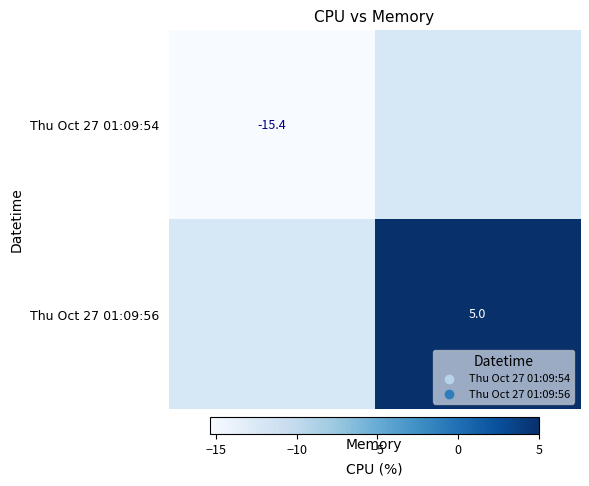

Is it true that Thu Oct 27 01:09:54 equals -5.5 at 1438366?

False